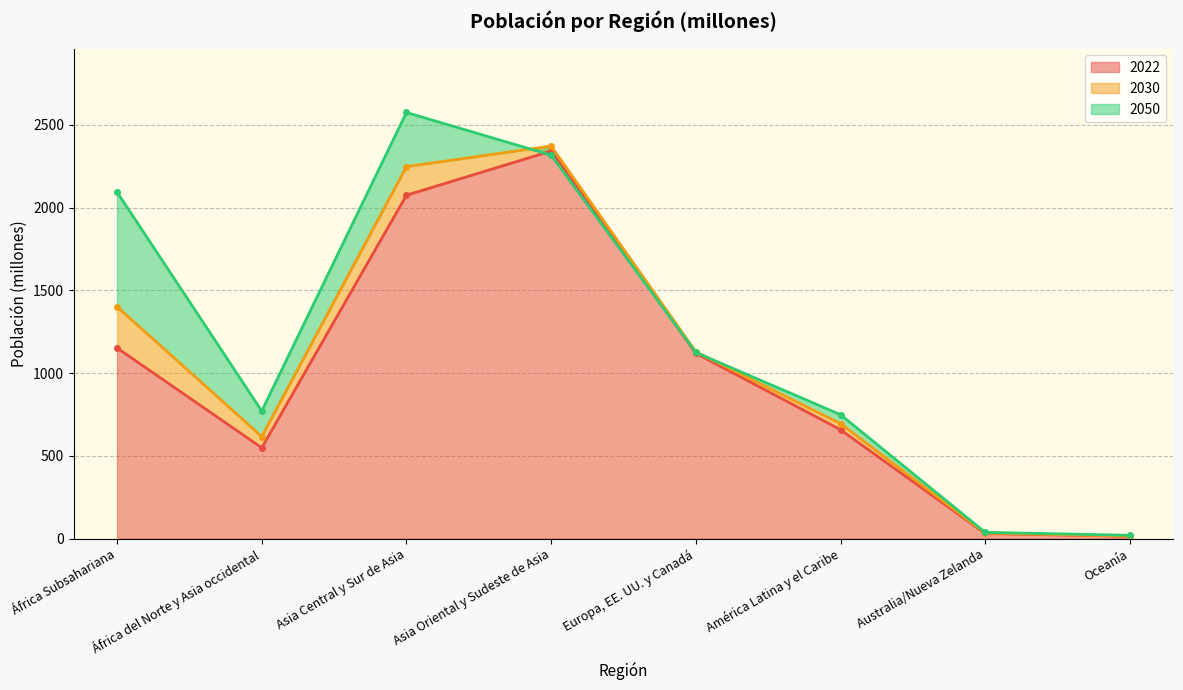

Is the value of 2030 at África Subsahariana greater than the value of 2022 at Oceanía?

Yes